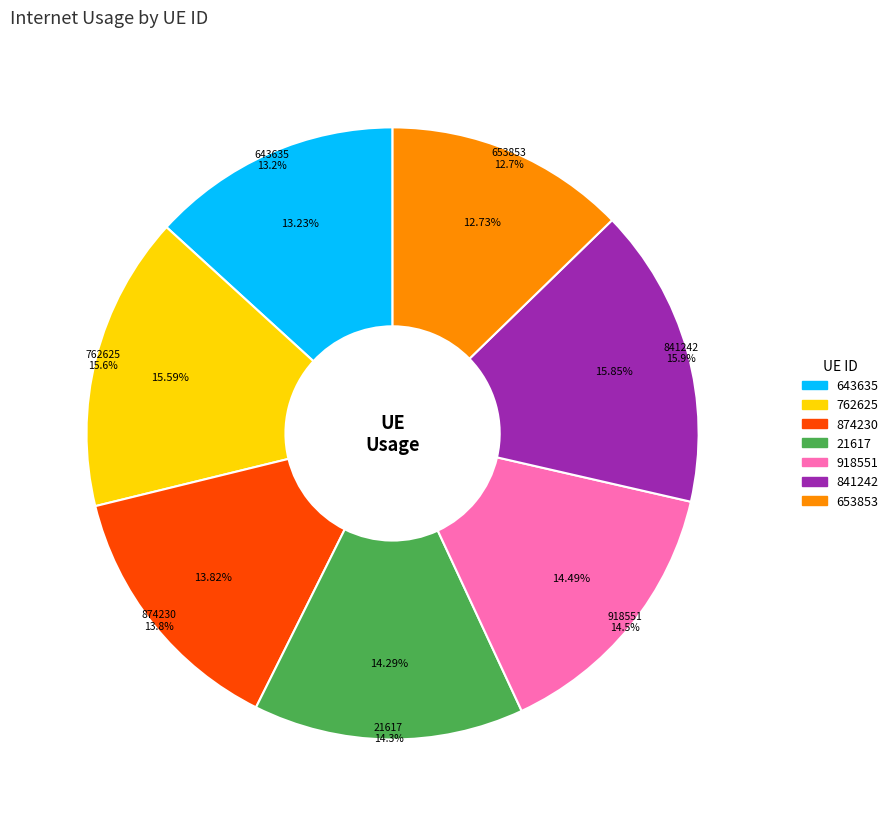

To the nearest percent, what percentage of the pie is 762625?

16%